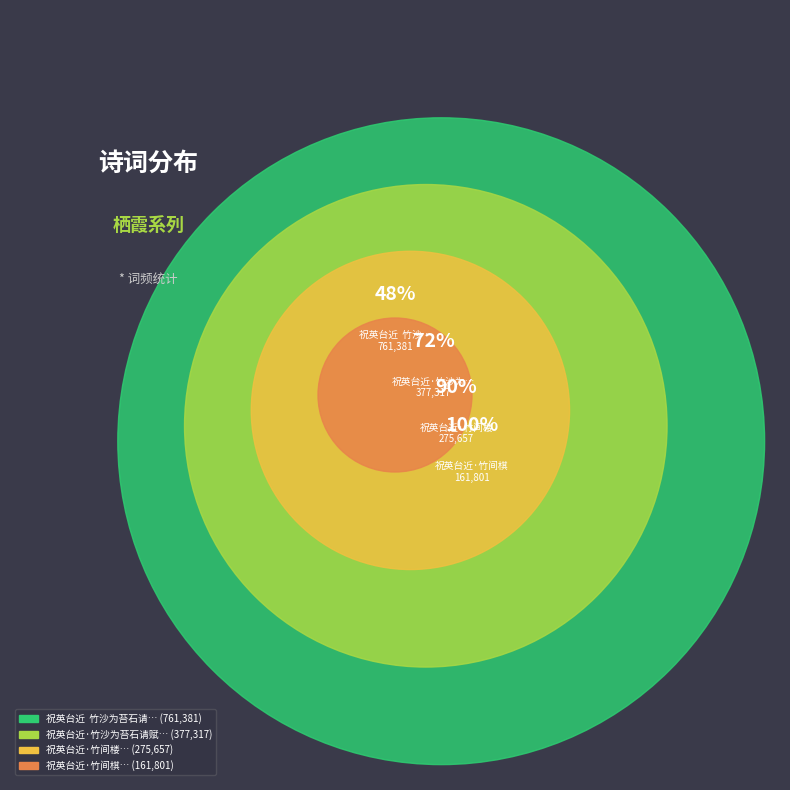

What portion of the pie excludes 祝英台近  竹沙为苔石请赋栖霞晓发诗，倚声应之。?

51.7%